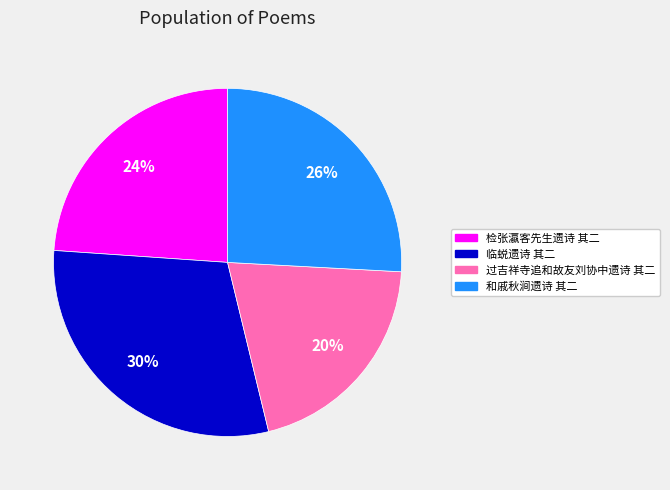

Is there any slice that represents more than half of the pie?

No